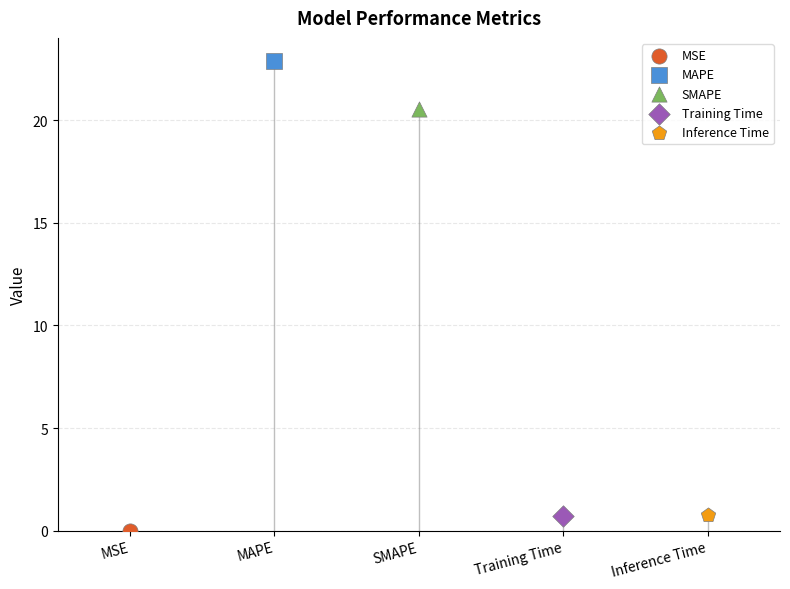

What is the change in value from MSE to Training Time?

+0.7